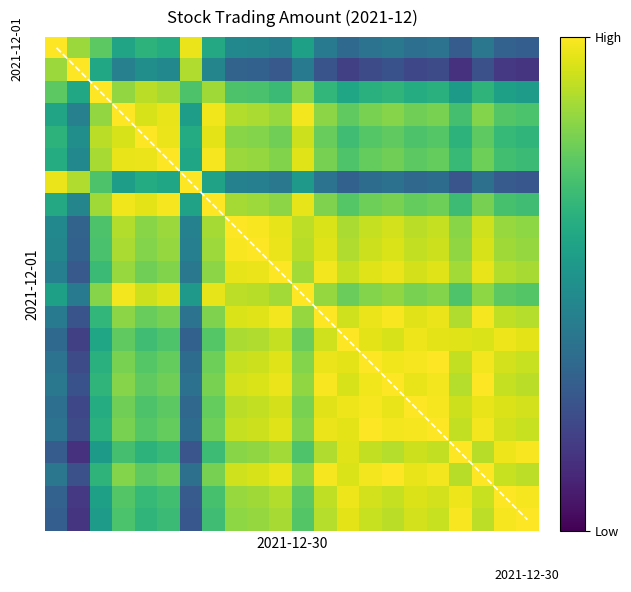

True or false: the data shows 0.6 at 3.

False